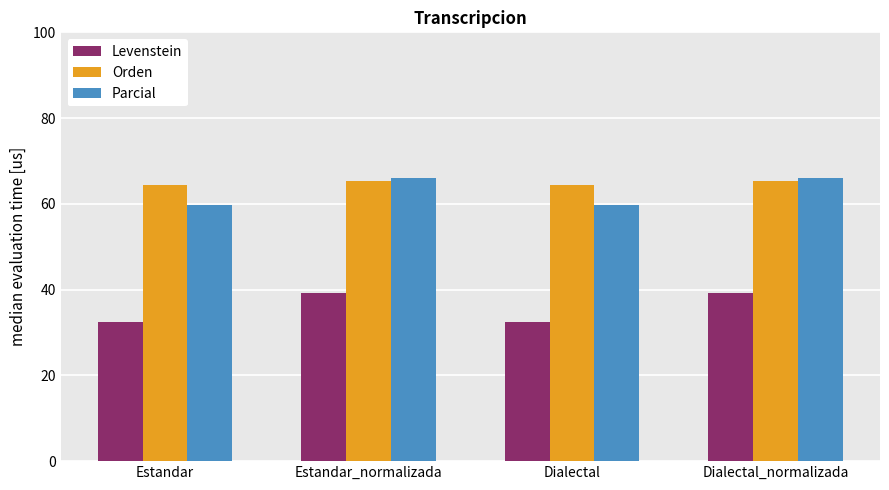

Rank the series at Dialectal_normalizada from lowest to highest value.

Levenstein, Orden, Parcial